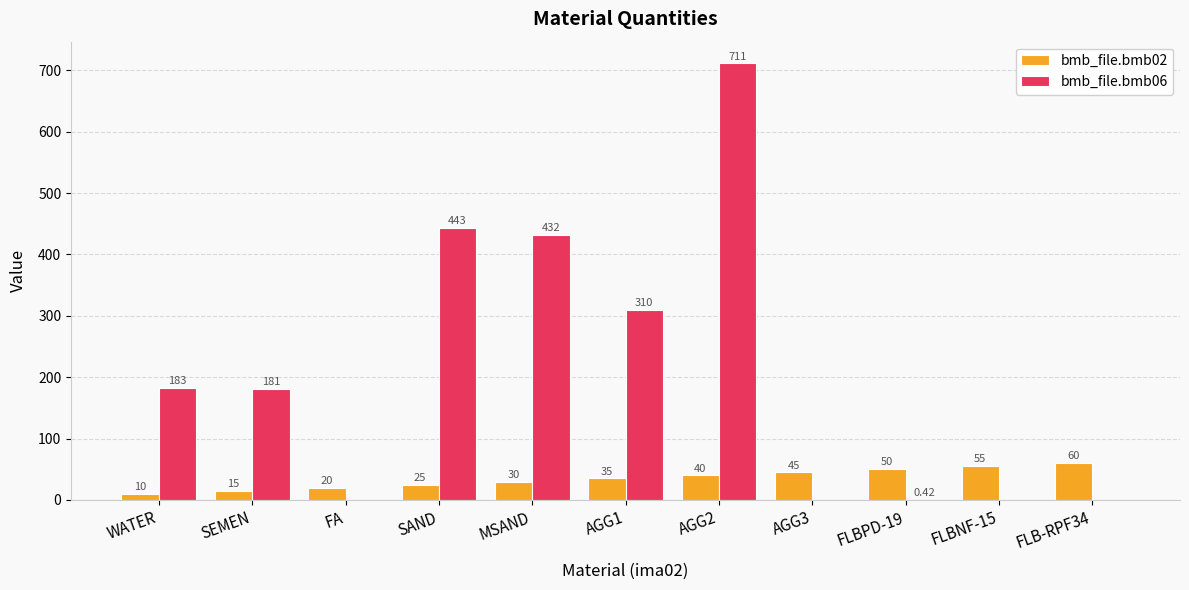

What is the sum of all bmb_file.bmb02 values?

385.0